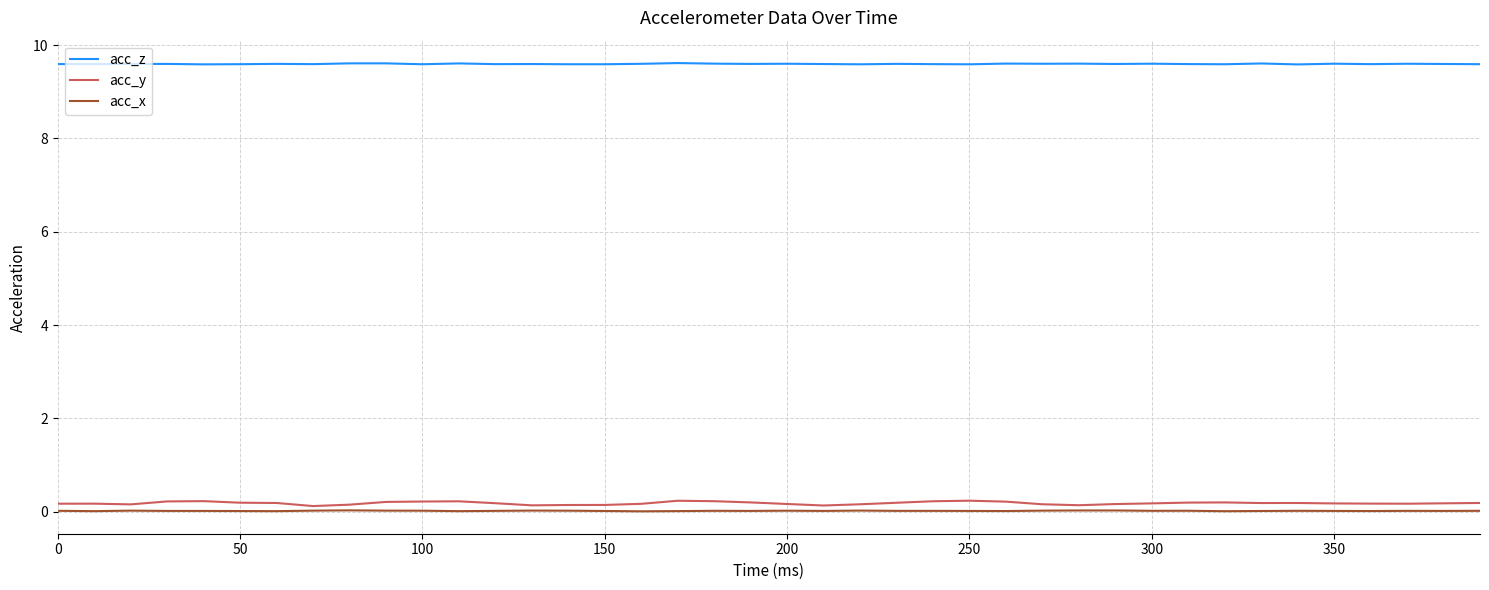

True or false: acc_y and acc_z cross at least once.

False